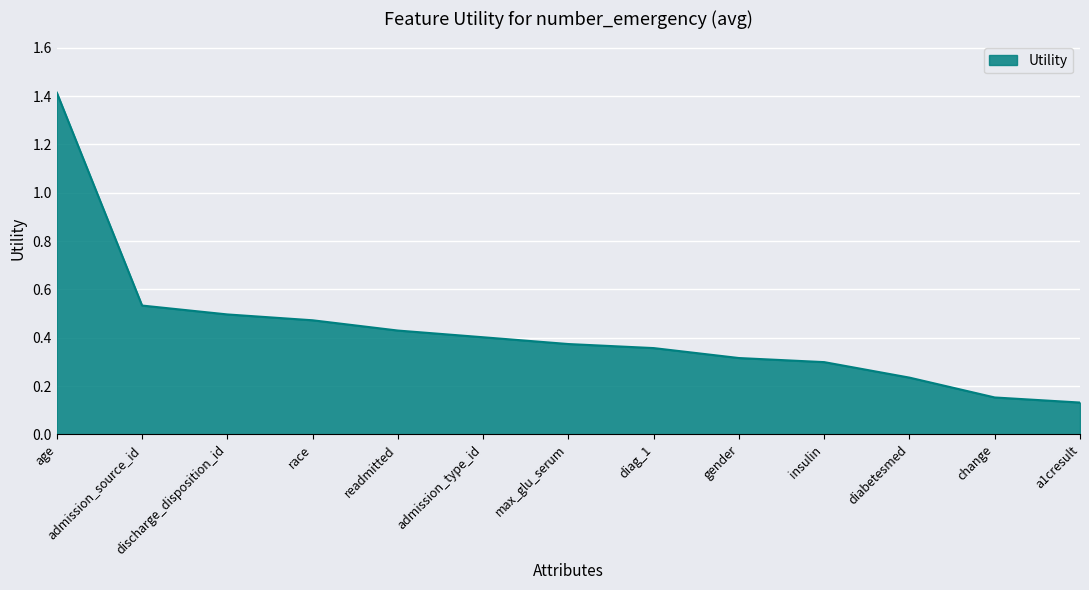

Rank the categories by value from highest to lowest.

age, admission_source_id, discharge_disposition_id, race, readmitted, admission_type_id, max_glu_serum, diag_1, gender, insulin, diabetesmed, change, a1cresult